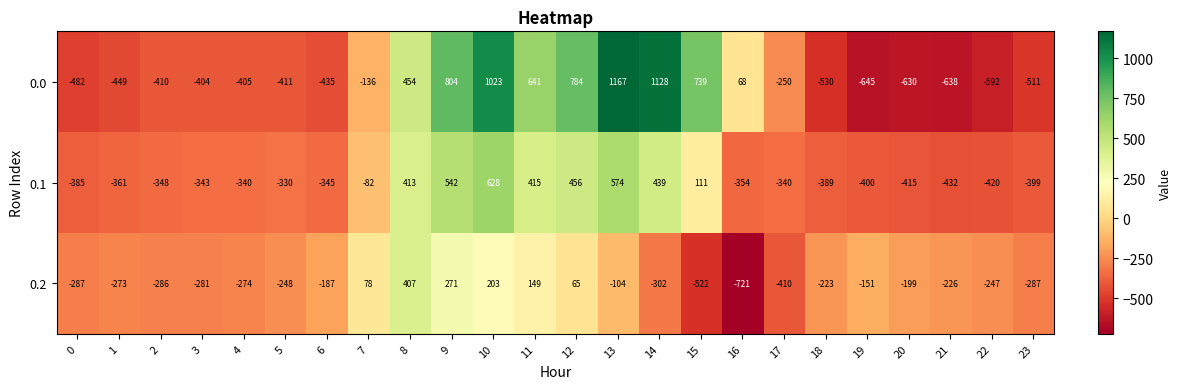

How many categories are shown in the chart?

24